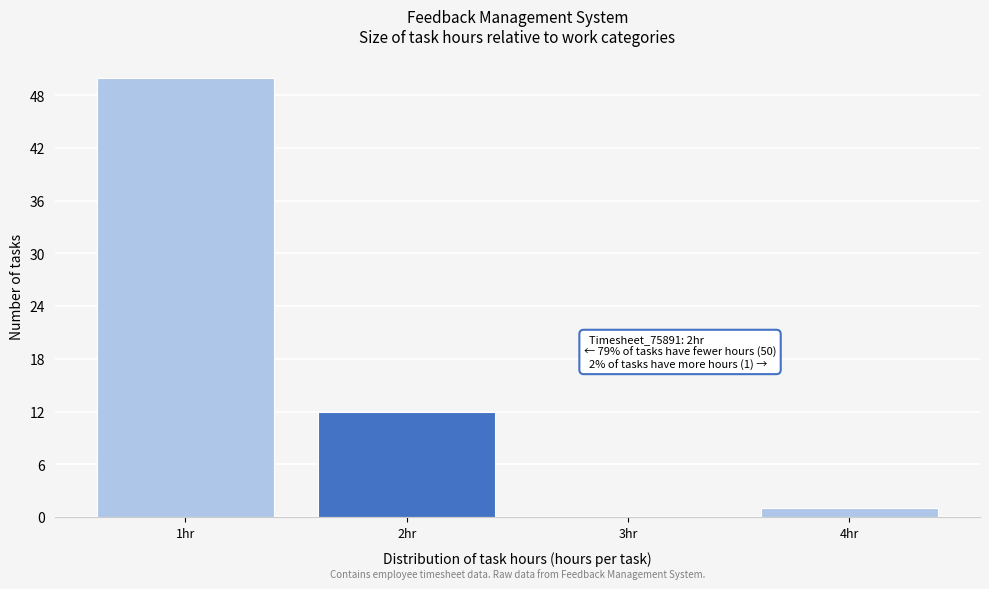

Over which range of the x-axis is the bar tallest?

0.5 to 1.5